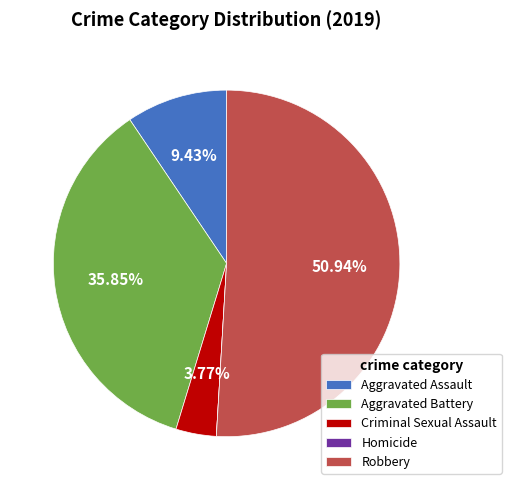

What is the largest slice in the pie chart?

Robbery